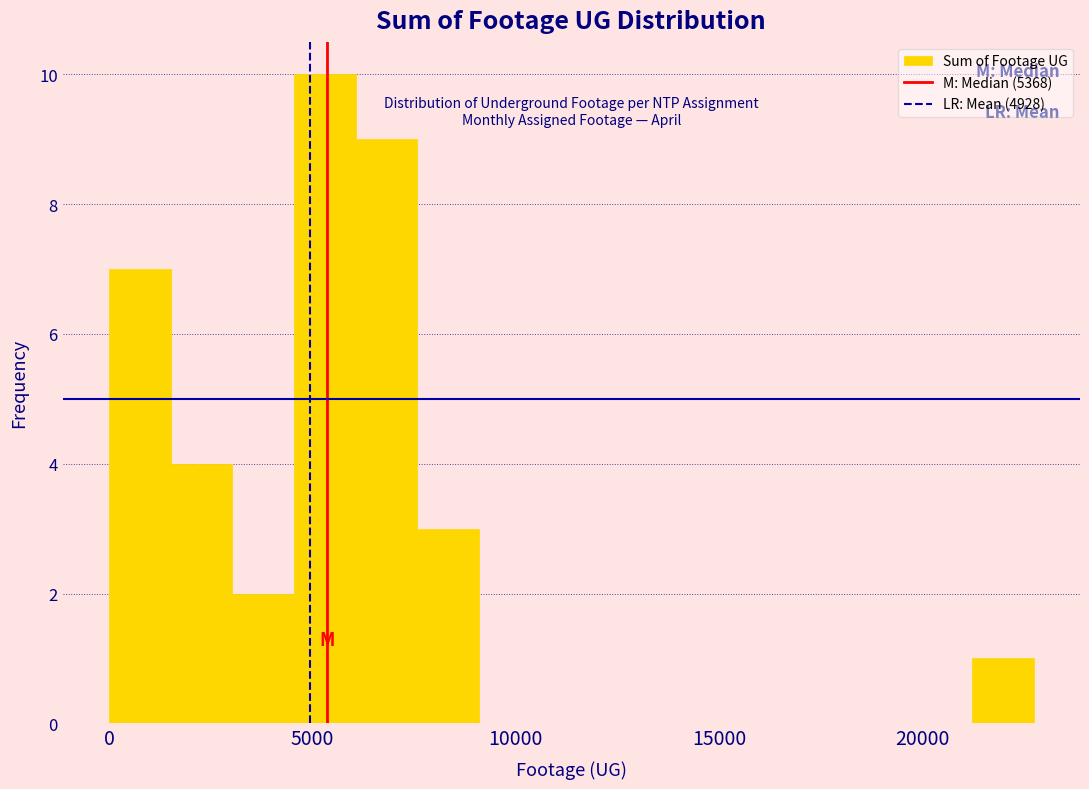

Read against the x-axis, roughly where is the centre of the tallest bar?

5500